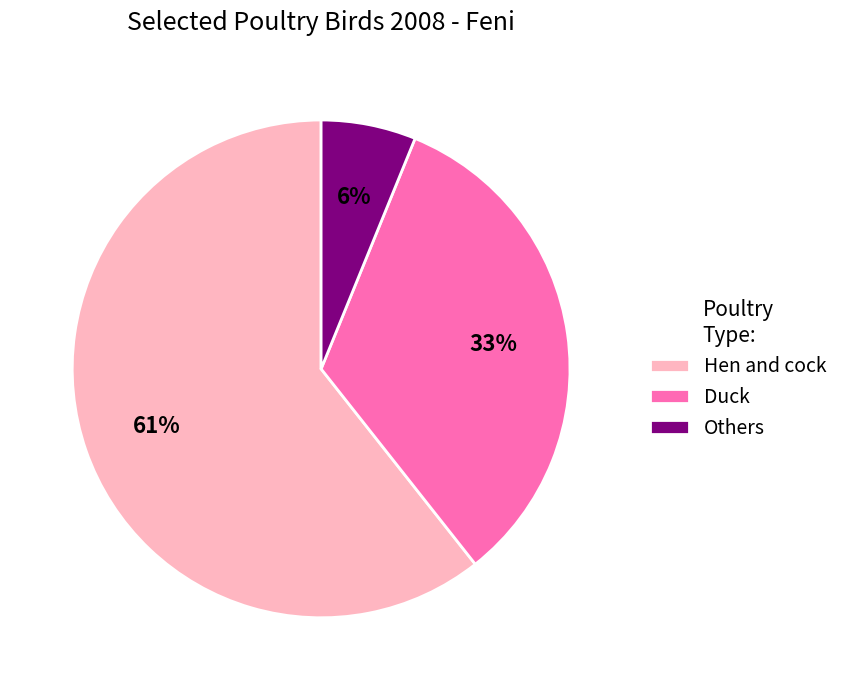

Is it true that Duck is 39% of the pie?

False